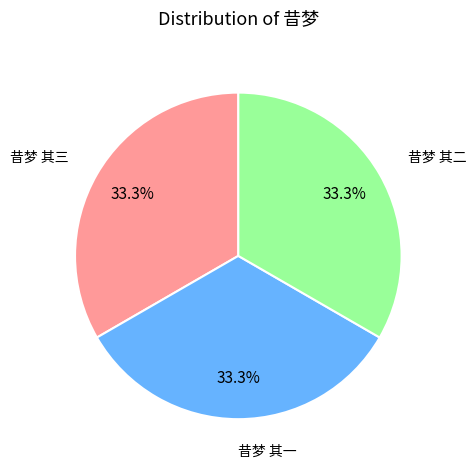

Does 昔梦 其二 represent more than half of the total?

No